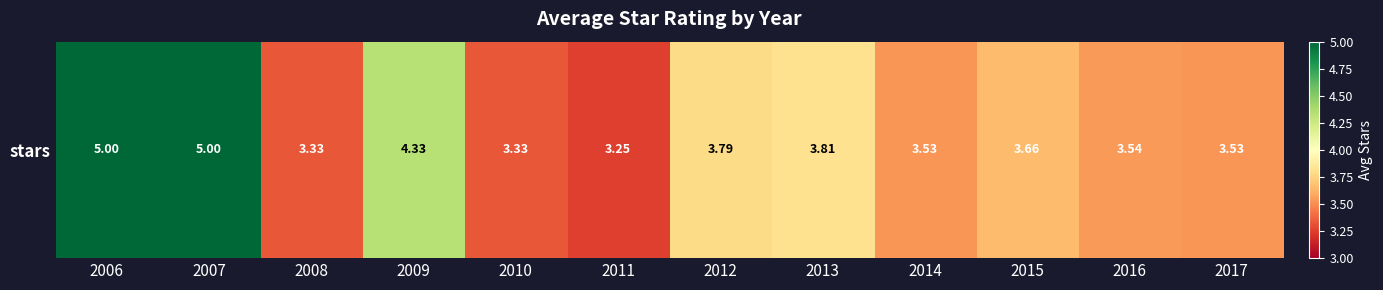

Between 2016 and 2010, which is larger?

2016